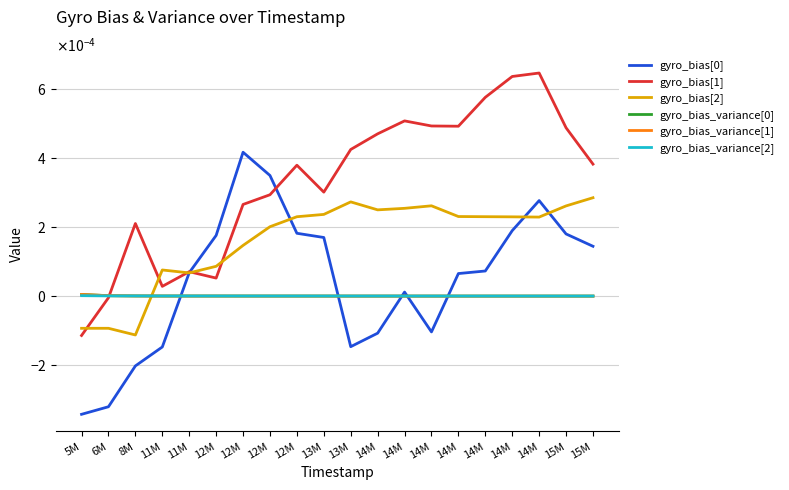

Is this an area chart (filled region under the line)?

No